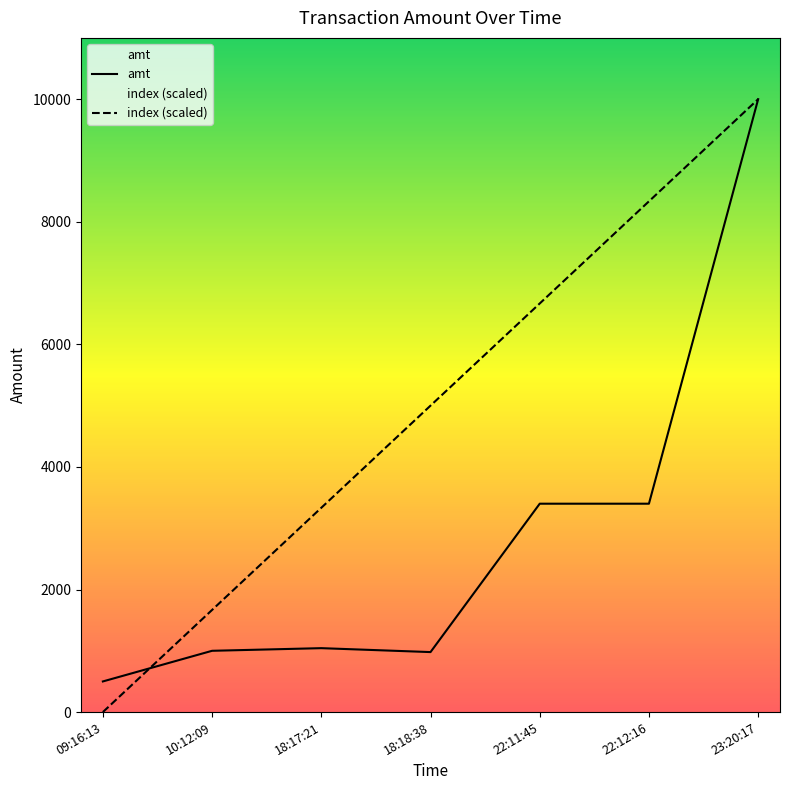

How many data points in index (scaled) are above 5000?

3